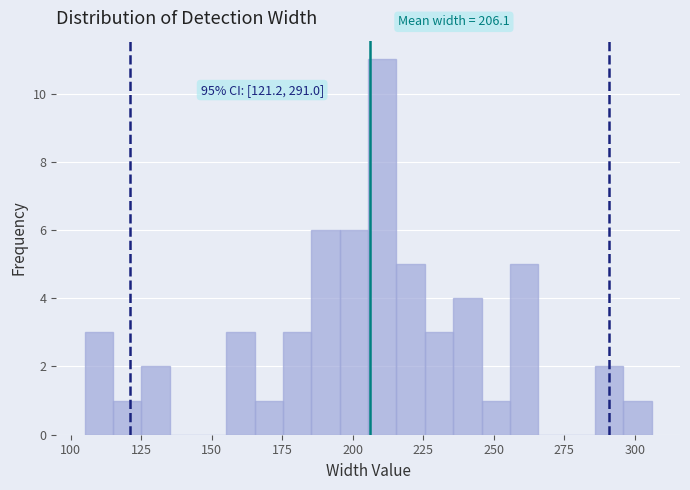

Read against the x-axis, roughly where is the centre of the tallest bar?

210